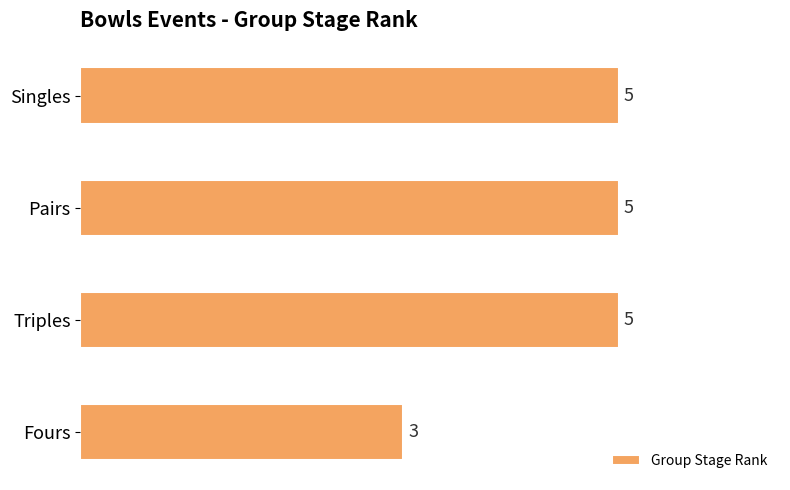

Count the number of categories in the chart.

4